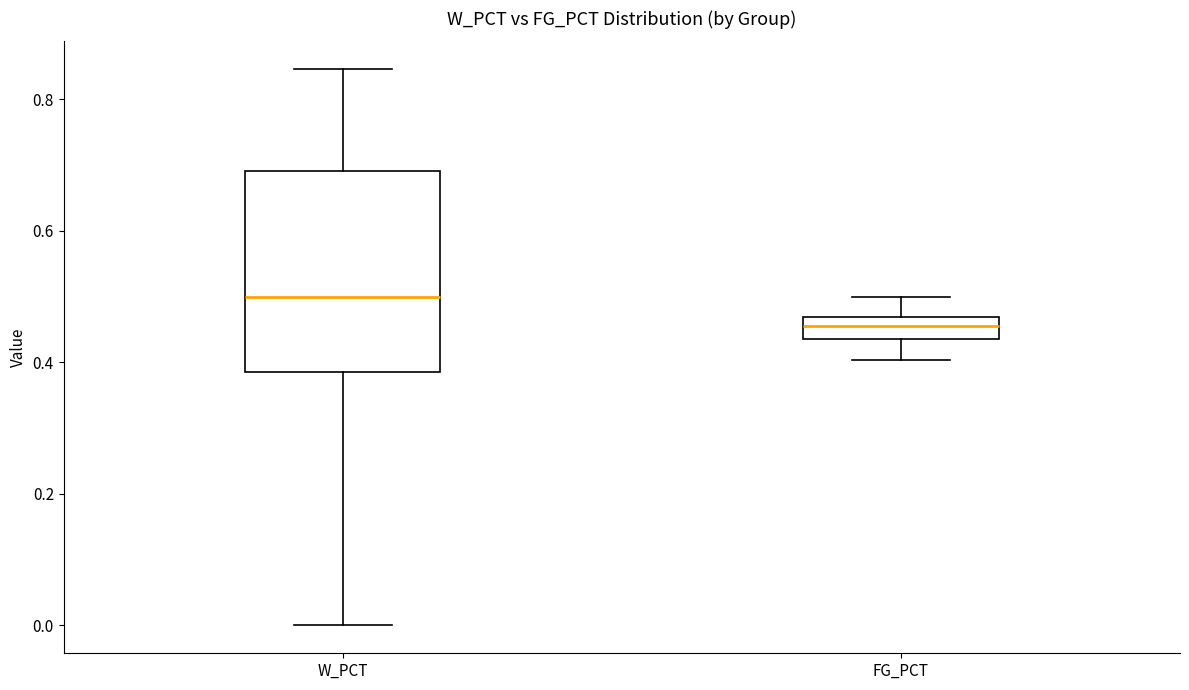

Reading left to right, transcribe this box plot: for each box, give where its median line is, the range the box spans, and where its two whiskers end, as read against the y-axis. The values are not printed on the chart, so give them approximately, as read against the axis.

W_PCT: median 0.50, box 0.38 to 0.70, whiskers 0.00 to 0.84
FG_PCT: median 0.46 (inside the box), box 0.44 to 0.46, whiskers 0.40 to 0.50